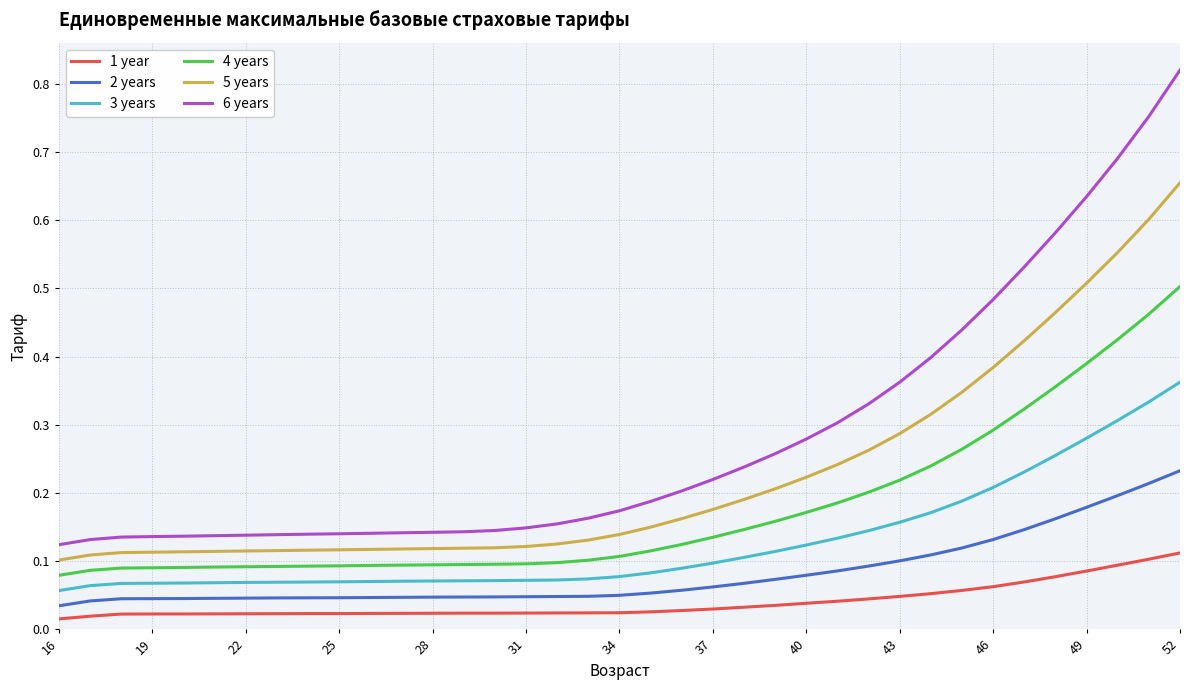

List the series in order of their peak value, highest first.

6 years, 5 years, 4 years, 3 years, 2 years, 1 year